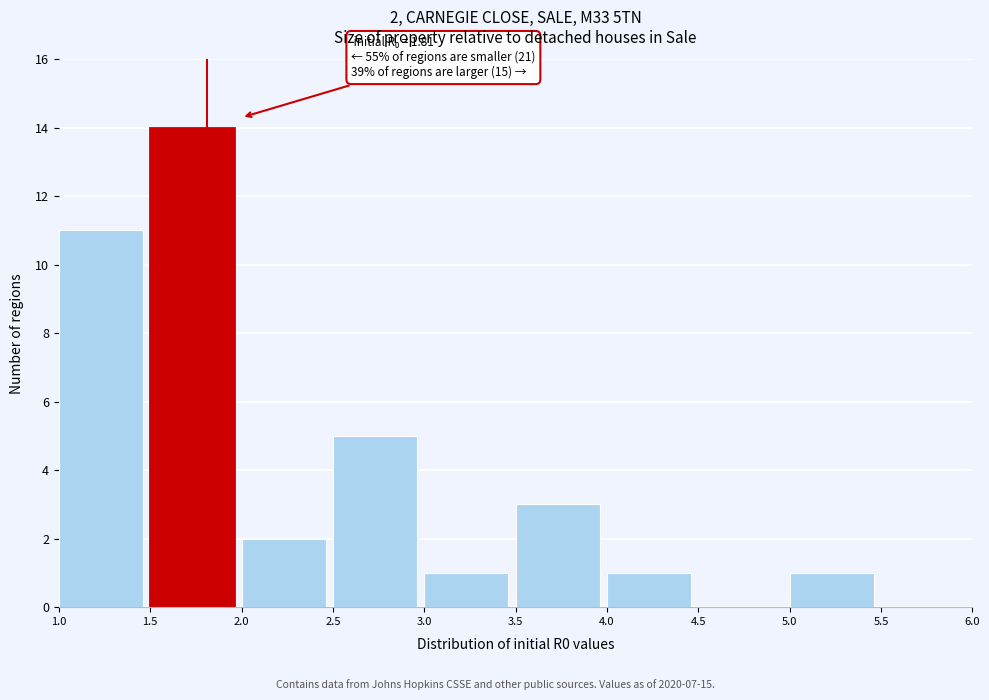

Over which range of the x-axis is the bar tallest?

1.5 to 2.0